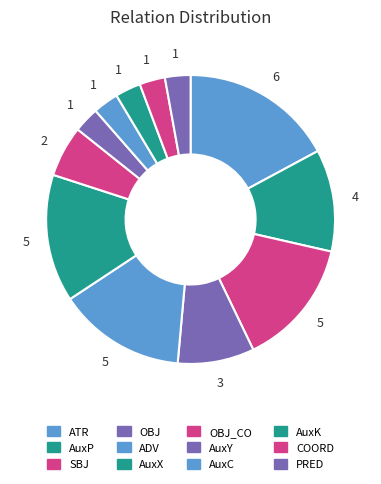

To the nearest percent, what is the average slice percentage?

8%